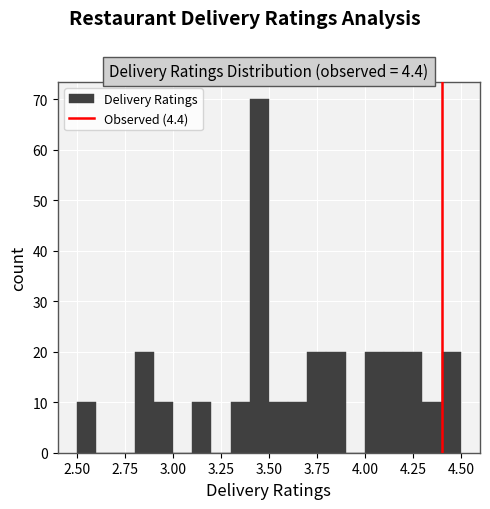

Read against the x-axis, roughly where is the centre of the tallest bar?

3.45